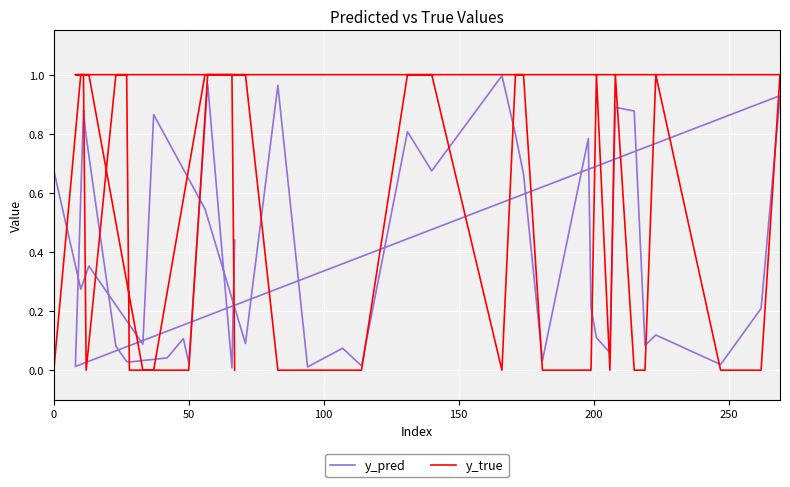

True or false: y_true and y_pred intersect in this chart.

True